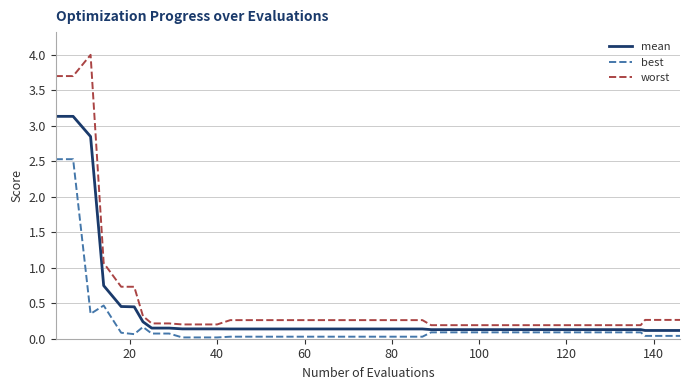

List the series in order of their peak value, highest first.

worst, mean, best